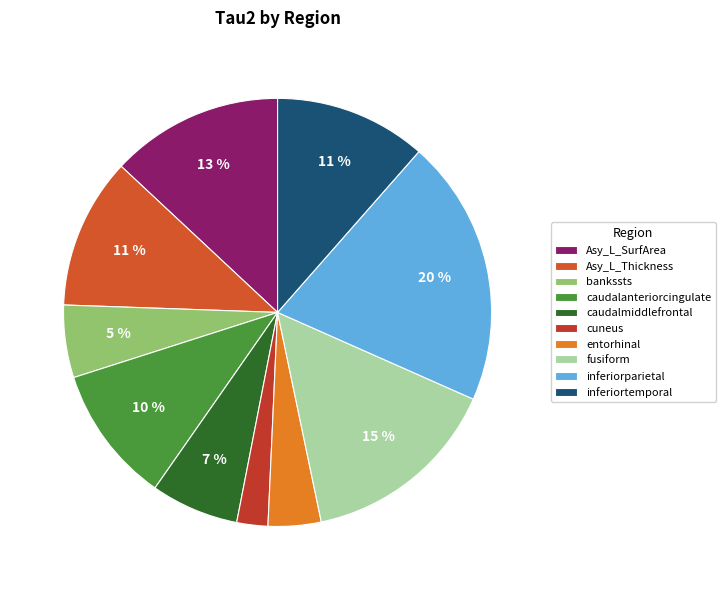

Count the number of slices in the pie.

10